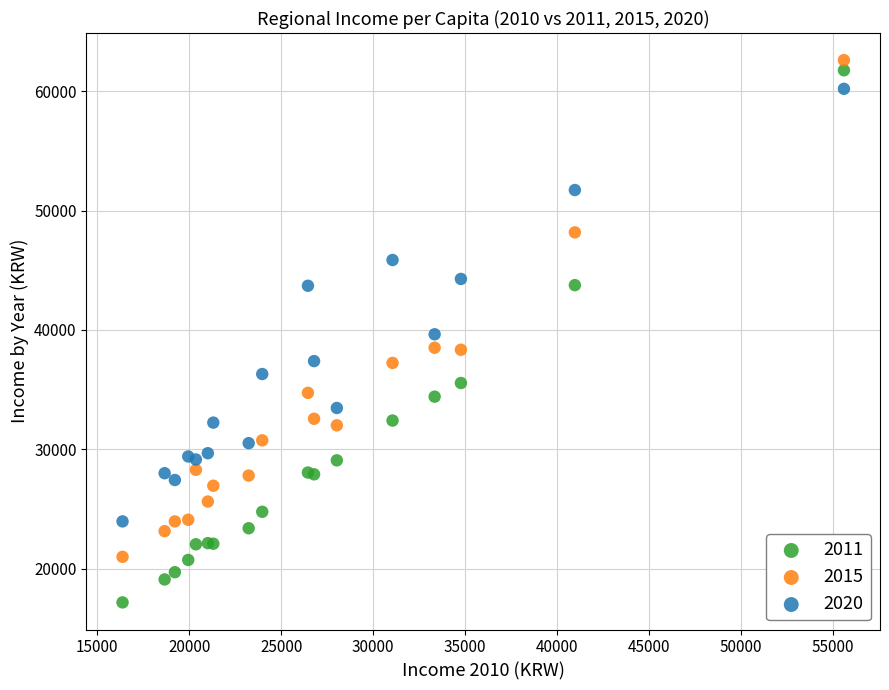

What is the X range (max minus min) for the scatter plot?

39206